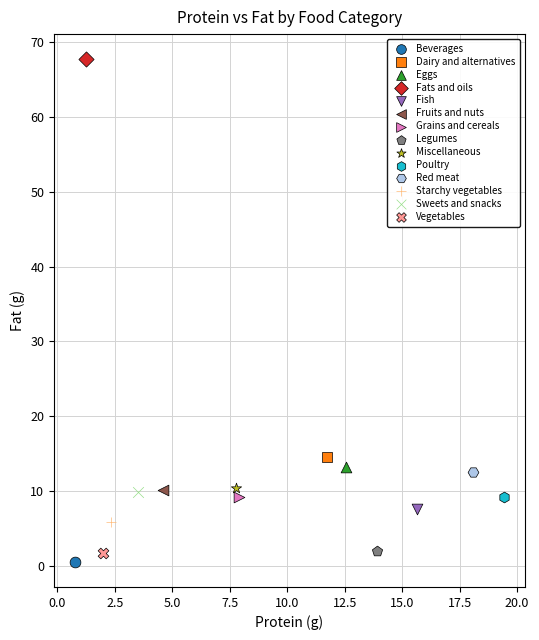

What are all the series names shown in the legend?

Beverages, Dairy and alternatives, Eggs, Fats and oils, Fish, Fruits and nuts, Grains and cereals, Legumes, Miscellaneous, Poultry, Red meat, Starchy vegetables, Sweets and snacks, Vegetables